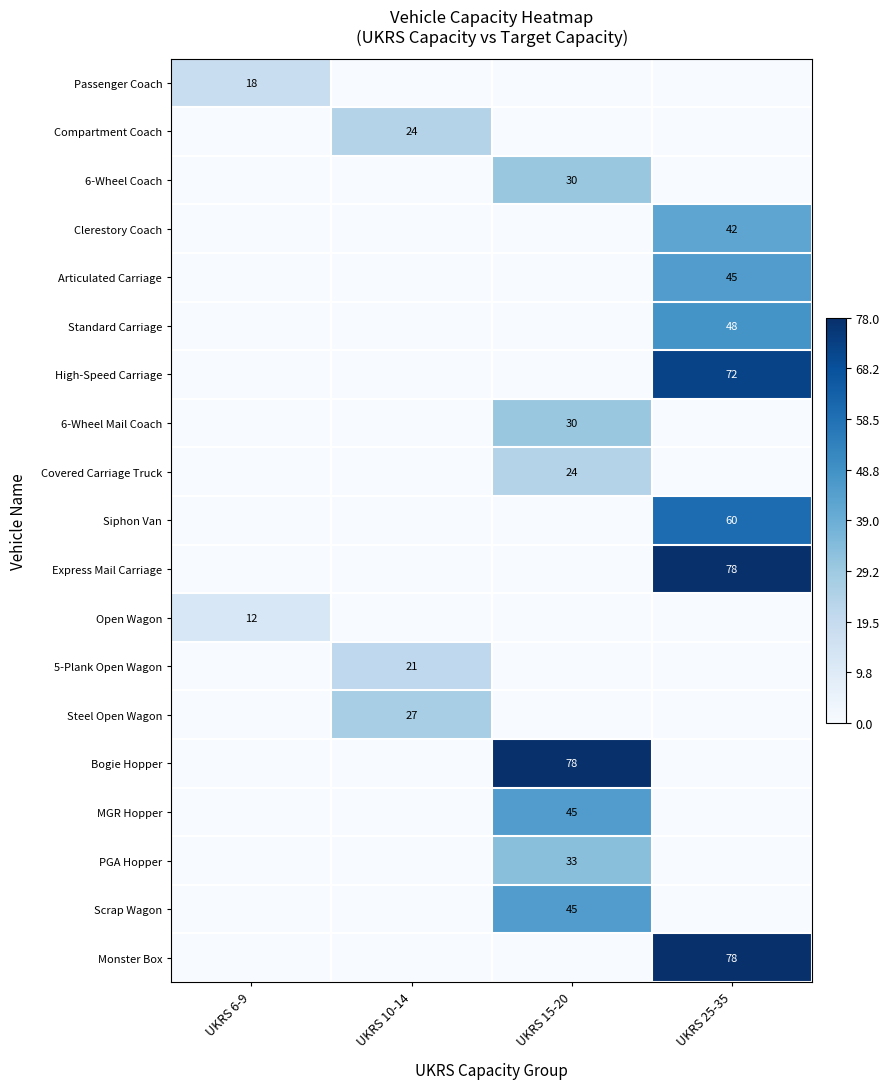

Is the value of Siphon Van at UKRS 25-35 greater than the value of Covered Carriage Truck at UKRS 15-20?

Yes